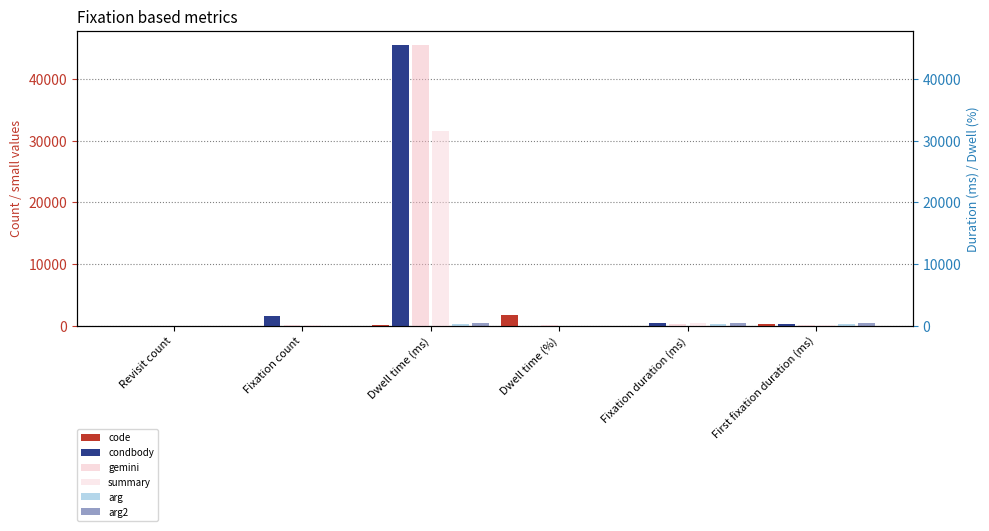

What is the total value across all series at Revisit count?

39.0